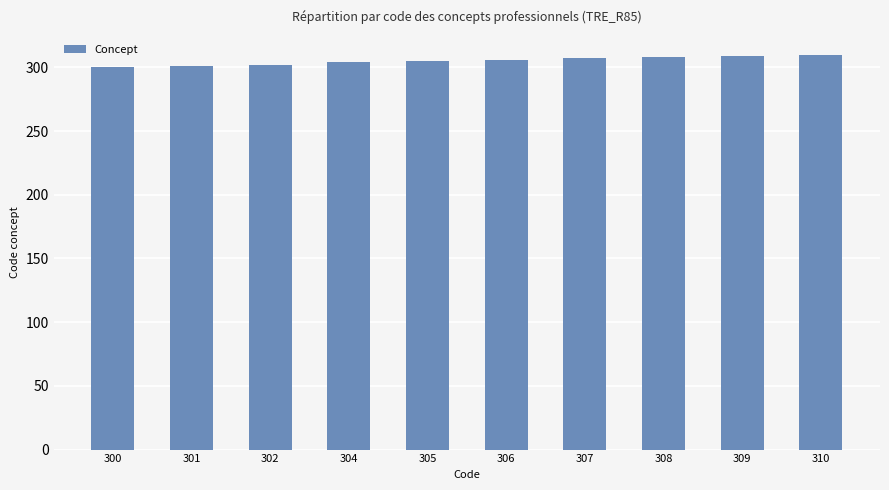

What is the sum of all values?

3052